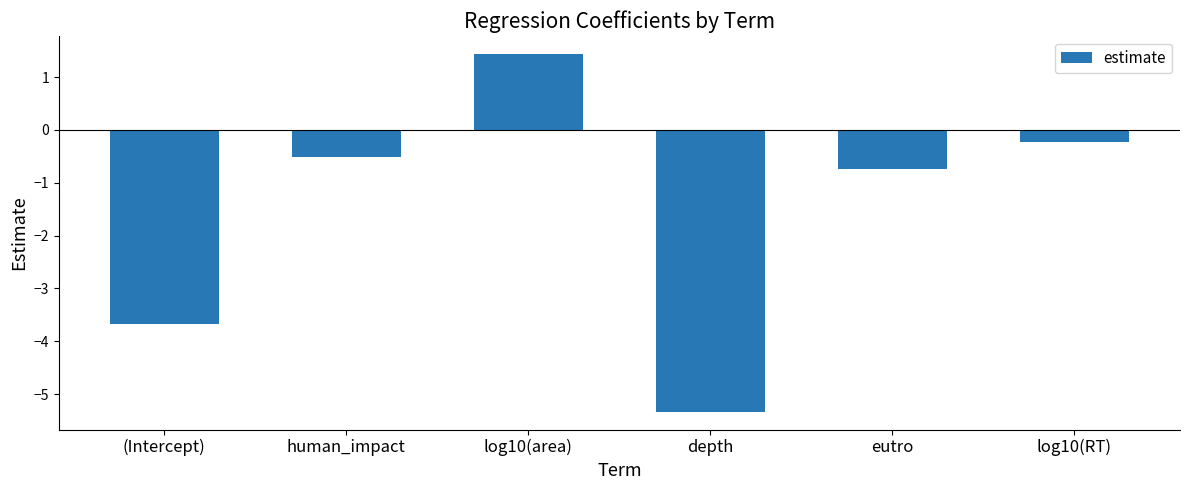

Which label corresponds to the largest value in the chart?

log10(area)